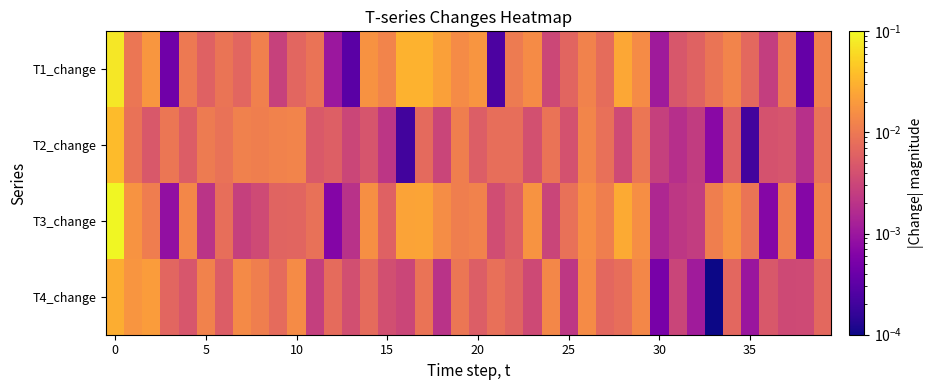

What is the maximum value shown in the chart?

0.1